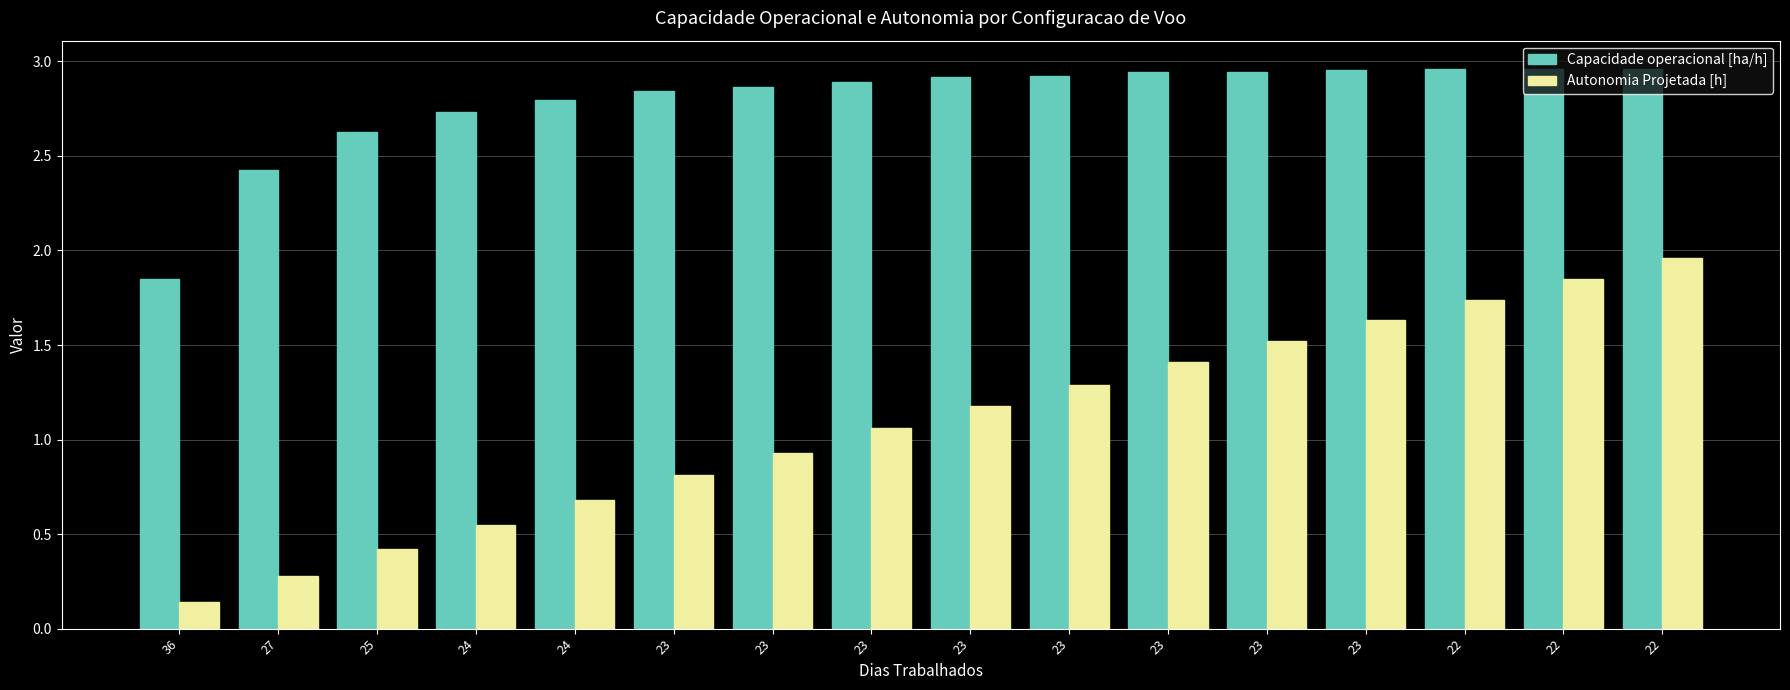

Reading right to left, transcribe all the data shown in this chart.

Capacidade operacional [ha/h]: 3.0	3.0	3.0	3.0	2.9	2.9	2.9	2.9	2.9	2.9	2.8	2.8	2.7	2.6	2.4	1.9
Autonomia Projetada [h]: 2.0	1.9	1.7	1.6	1.5	1.4	1.3	1.2	1.1	0.9	0.8	0.7	0.6	0.4	0.3	0.1